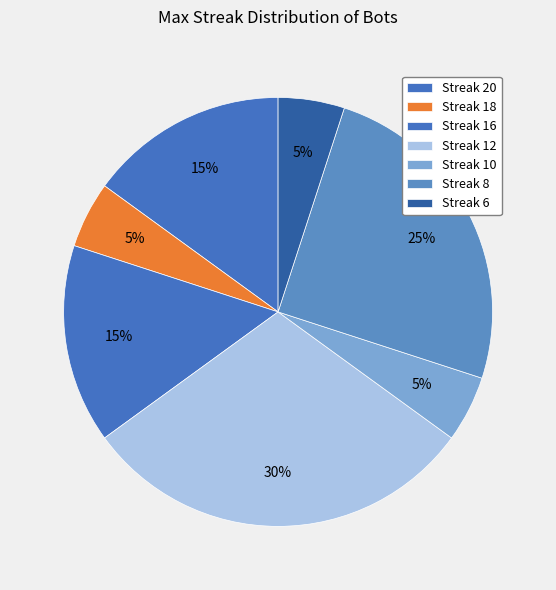

How many slices are in this pie chart?

7